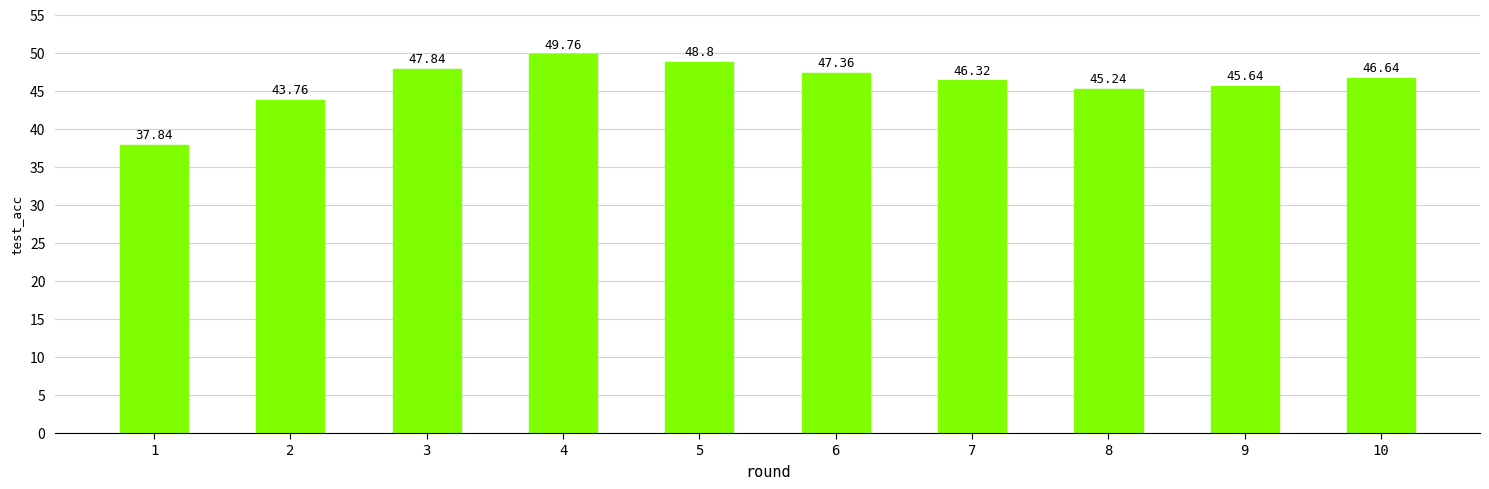

True or false: the data shows 47.8 at 3.

True